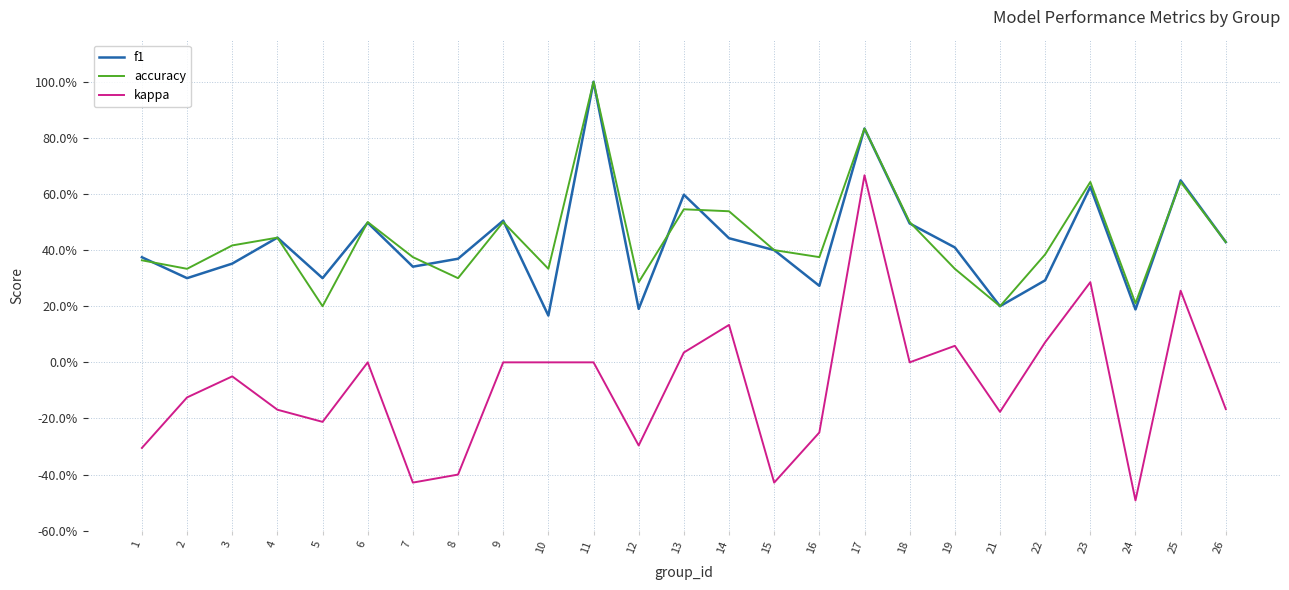

Which series has the largest range (max minus min)?

kappa